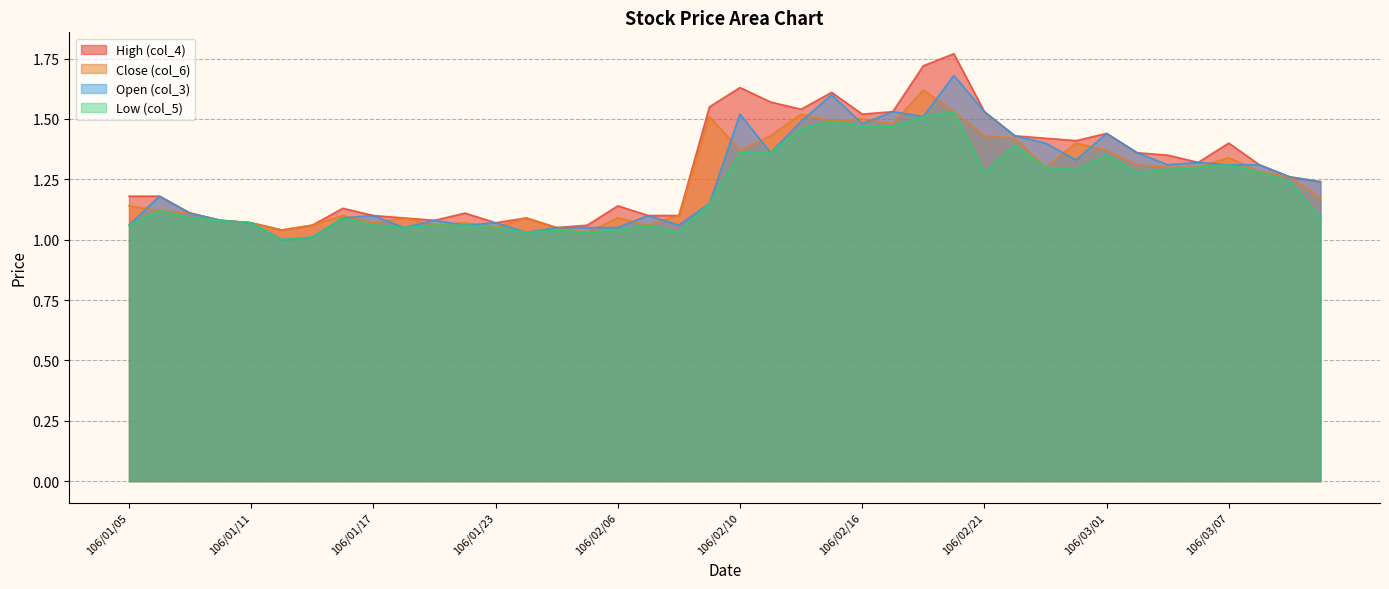

What is the difference between the maximum and minimum values in the Low (col_5) series?

0.5